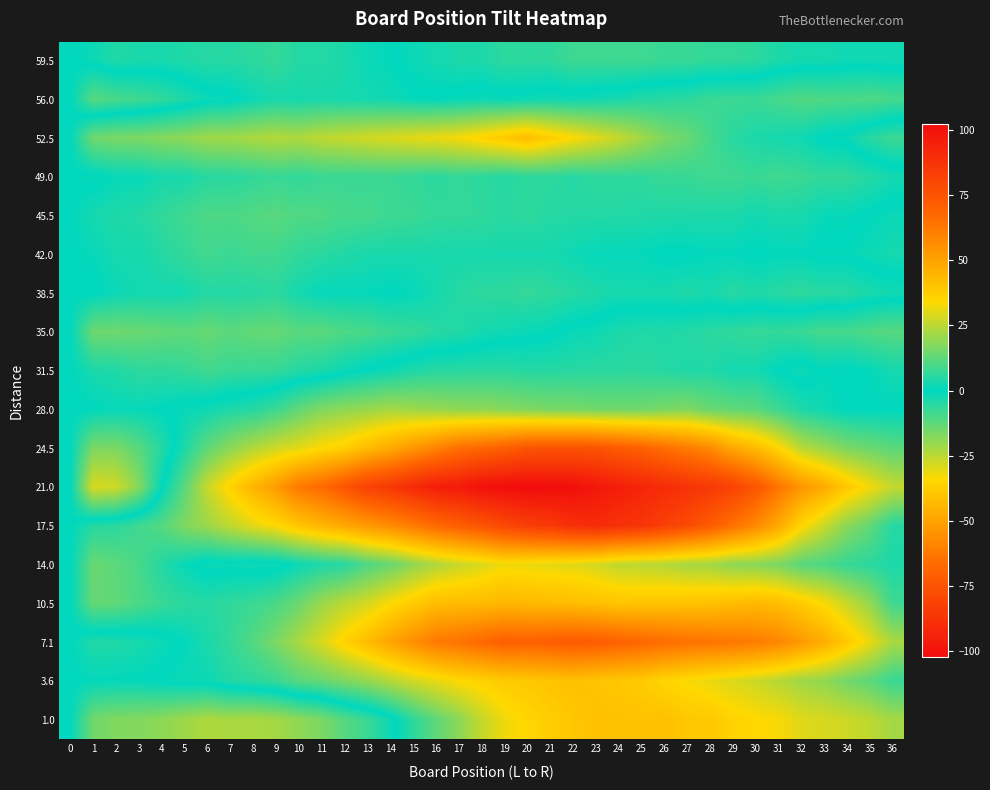

Reading left to right, transcribe all the data shown in this chart.

59.5: 0=0.0	1=1.5	2=4.4	3=3.3	4=3.3	5=4.2	6=5.1	7=5.0	8=6.0	9=6.9	10=4.8	11=4.7	12=3.7	13=1.6	14=0.5	15=-1.6	16=-2.7	17=-3.7	18=-3.8	19=-5.9	20=-6.0	21=-6.0	22=-8.1	23=-8.2	24=-8.3	25=-8.3	26=-7.4	27=-7.5	28=-6.6	29=-6.7	30=-5.7	31=-3.8	32=-2.9	33=-3.0	34=-2.0	35=-2.1	36=-2.2
56.0: 0=0.0	1=-11.5	2=-9.9	3=-8.3	4=-6.7	5=-4.1	6=-1.6	7=-1.0	8=1.6	9=3.2	10=2.8	11=3.4	12=3.0	13=2.6	14=2.2	15=0.8	16=0.3	17=0.9	18=1.5	19=1.1	20=1.7	21=2.3	22=1.9	23=2.5	24=3.1	25=4.7	26=5.2	27=5.8	28=7.4	29=8.0	30=7.6	31=9.2	32=10.8	33=10.4	34=10.0	35=10.6	36=9.1
52.5: 0=0.0	1=15.0	2=16.2	3=16.5	4=17.7	5=18.9	6=21.2	7=21.4	8=22.6	9=23.8	10=23.1	11=25.3	12=26.5	13=27.8	14=29.0	15=30.2	16=31.5	17=32.7	18=35.9	19=39.2	20=42.4	21=37.6	22=33.8	23=30.1	24=26.3	25=21.5	26=16.8	27=14.0	28=9.2	29=5.5	30=3.7	31=2.9	32=2.2	33=-0.6	34=-1.4	35=-5.2	36=-7.9
49.0: 0=0.0	1=-1.0	2=1.1	3=1.1	4=3.2	5=3.2	6=5.3	7=5.3	8=6.4	9=7.4	10=6.5	11=7.5	12=7.6	13=7.6	14=7.7	15=6.7	16=5.8	17=6.8	18=5.9	19=4.9	20=6.0	21=6.0	22=5.1	23=6.1	24=6.2	25=6.2	26=7.3	27=7.3	28=8.4	29=8.4	30=7.5	31=8.5	32=7.6	33=6.6	34=6.7	35=4.7	36=2.8
45.5: 0=0.0	1=3.0	2=3.8	3=4.7	4=6.5	5=8.4	6=10.2	7=10.1	8=10.9	9=11.8	10=10.6	11=10.5	12=9.3	13=9.2	14=8.0	15=7.8	16=6.7	17=6.5	18=6.4	19=5.2	20=6.1	21=4.9	22=4.8	23=4.6	24=4.5	25=4.3	26=4.2	27=4.0	28=3.8	29=3.7	30=2.5	31=3.4	32=3.2	33=1.1	34=0.9	35=-0.2	36=-1.4
42.0: 0=0.0	1=1.0	2=2.9	3=2.9	4=4.8	5=6.8	6=8.7	7=7.7	8=8.6	9=8.6	10=6.5	11=5.5	12=4.4	13=3.4	14=3.3	15=3.3	16=3.2	17=3.2	18=3.1	19=3.1	20=3.0	21=3.0	22=1.9	23=0.9	24=0.8	25=0.8	26=-0.3	27=-0.3	28=0.6	29=0.6	30=-0.5	31=0.5	32=0.4	33=-0.6	34=-0.7	35=-1.7	36=-2.8
38.5: 0=0.0	1=-0.5	2=1.5	3=2.6	4=2.6	5=2.6	6=4.6	7=4.7	8=4.7	9=5.7	10=2.7	11=0.8	12=0.8	13=0.8	14=-0.2	15=0.9	16=2.9	17=4.9	18=5.9	19=6.0	20=7.0	21=6.0	22=5.0	23=4.1	24=3.1	25=3.1	26=3.1	27=4.2	28=3.2	29=5.2	30=4.2	31=5.3	32=6.3	33=5.3	34=5.3	35=3.4	36=2.4
35.0: 0=0.0	1=14.5	2=14.8	3=14.0	4=13.3	5=12.5	6=13.8	7=12.0	8=13.3	9=13.6	10=11.8	11=12.1	12=10.3	13=9.6	14=7.8	15=7.1	16=5.3	17=4.6	18=2.9	19=2.1	20=1.4	21=0.6	22=-1.1	23=-1.9	24=-3.6	25=-4.3	26=-4.1	27=-4.8	28=-5.6	29=-6.3	30=-7.1	31=-6.8	32=-7.6	33=-9.3	34=-9.0	35=-10.8	36=-11.5
31.5: 0=0.0	1=3.5	2=4.3	3=6.1	4=6.0	5=6.8	6=8.6	7=7.4	8=7.2	9=7.1	10=4.9	11=3.7	12=1.5	13=-0.7	14=-1.8	15=-4.0	16=-5.2	17=-5.4	18=-5.6	19=-5.7	20=-4.9	21=-5.1	22=-5.3	23=-5.4	24=-5.6	25=-5.8	26=-5.0	27=-4.2	28=-4.3	29=-2.5	30=-2.7	31=0.1	32=1.9	33=-0.2	34=0.6	35=-0.6	36=-2.8
28.0: 0=0.0	1=0.0	2=1.0	3=1.0	4=0.0	5=-1.0	6=-2.0	7=-4.0	8=-5.0	9=-8.0	10=-13.0	11=-17.0	12=-19.0	13=-20.0	14=-22.0	15=-21.0	16=-20.0	17=-19.0	18=-19.0	19=-18.0	20=-17.0	21=-16.0	22=-16.0	23=-15.0	24=-15.0	25=-15.0	26=-16.0	27=-17.0	28=-14.0	29=-13.0	30=-12.0	31=-8.0	32=-4.0	33=-2.0	34=0.0	35=0.0	36=0.0
24.5: 0=0.0	1=16.5	2=16.7	3=11.8	4=5.0	5=-3.9	6=-12.7	7=-18.6	8=-23.4	9=-27.3	10=-30.1	11=-34.0	12=-36.8	13=-42.7	14=-47.5	15=-53.3	16=-59.2	17=-65.0	18=-67.9	19=-70.7	20=-74.6	21=-75.4	22=-75.3	23=-75.1	24=-72.0	25=-69.8	26=-65.7	27=-61.5	28=-57.3	29=-48.2	30=-43.0	31=-34.9	32=-24.7	33=-20.6	34=-16.4	35=-14.3	36=-12.1
21.0: 0=0.0	1=29.0	2=27.5	3=18.0	4=0.5	5=-11.9	6=-26.4	7=-35.9	8=-44.4	9=-51.9	10=-62.4	11=-66.9	12=-74.4	13=-81.8	14=-85.3	15=-90.8	16=-95.3	17=-96.8	18=-100.3	19=-101.8	20=-102.3	21=-101.7	22=-101.2	23=-97.7	24=-95.2	25=-92.7	26=-90.2	27=-87.7	28=-85.2	29=-81.6	30=-74.1	31=-63.6	32=-54.1	33=-47.6	34=-39.1	35=-32.6	36=-26.1
17.5: 0=0.0	1=-5.0	2=-5.7	3=-8.5	4=-11.2	5=-17.0	6=-20.7	7=-25.5	8=-30.2	9=-33.9	10=-39.7	11=-44.4	12=-48.2	13=-52.9	14=-56.7	15=-61.4	16=-67.2	17=-70.9	18=-74.6	19=-79.4	20=-83.1	21=-84.9	22=-88.6	23=-90.4	24=-88.1	25=-86.8	26=-82.6	27=-78.3	28=-72.1	29=-64.8	30=-57.6	31=-48.3	32=-35.1	33=-26.8	34=-18.5	35=-13.3	36=-5.0
14.0: 0=0.0	1=-14.0	2=-12.3	3=-9.6	4=-4.8	5=-1.1	6=1.6	7=1.3	8=2.0	9=1.7	10=-1.5	11=-3.8	12=-5.1	13=-10.4	14=-13.7	15=-18.9	16=-23.2	17=-26.5	18=-28.8	19=-32.1	20=-31.4	21=-30.6	22=-29.9	23=-28.2	24=-25.5	25=-24.8	26=-24.1	27=-22.3	28=-21.6	29=-18.9	30=-18.2	31=-16.5	32=-11.7	33=-10.0	34=-7.3	35=-5.6	36=-3.9
10.5: 0=0.0	1=-13.5	2=-12.8	3=-10.1	4=-7.4	5=-5.7	6=-5.0	7=-6.3	8=-7.7	9=-10.0	10=-14.3	11=-20.6	12=-24.9	13=-28.2	14=-33.5	15=-37.8	16=-42.1	17=-42.4	18=-42.7	19=-44.0	20=-43.3	21=-42.7	22=-42.0	23=-41.3	24=-39.6	25=-39.9	26=-40.2	27=-40.5	28=-40.8	29=-42.1	30=-43.4	31=-41.7	32=-38.0	33=-33.3	34=-26.7	35=-20.0	36=-8.3
7.1: 0=0.0	1=4.5	2=4.3	3=3.0	4=1.8	5=-0.4	6=-3.7	7=-6.9	8=-11.1	9=-16.3	10=-22.6	11=-28.8	12=-36.0	13=-42.3	14=-49.5	15=-55.7	16=-62.0	17=-64.2	18=-67.4	19=-70.7	20=-69.9	21=-71.1	22=-72.3	23=-71.6	24=-69.8	25=-68.0	26=-66.3	27=-64.5	28=-63.7	29=-63.0	30=-61.2	31=-58.4	32=-52.7	33=-46.9	34=-39.1	35=-31.3	36=-22.6
3.6: 0=0.0	1=0.5	2=0.5	3=0.4	4=-0.6	5=-1.6	6=-1.6	7=-4.7	8=-5.7	9=-7.7	10=-11.7	11=-13.8	12=-16.8	13=-19.8	14=-23.8	15=-27.9	16=-30.9	17=-33.9	18=-35.9	19=-38.0	20=-39.0	21=-40.0	22=-41.0	23=-40.1	24=-39.1	25=-38.1	26=-35.1	27=-33.2	28=-31.2	29=-29.2	30=-27.2	31=-24.3	32=-21.3	33=-19.3	34=-15.3	35=-12.4	36=-7.4
1.0: 0=0.0	1=15.0	2=17.2	3=17.5	4=18.7	5=20.9	6=23.2	7=22.4	8=22.6	9=21.8	10=19.1	11=16.3	12=11.5	13=7.8	14=2.0	15=-5.8	16=-12.5	17=-18.3	18=-26.1	19=-31.8	20=-34.6	21=-37.4	22=-39.2	23=-40.9	24=-40.7	25=-40.5	26=-41.2	27=-39.0	28=-38.8	29=-35.5	30=-34.3	31=-33.1	32=-29.8	33=-28.6	34=-27.4	35=-25.2	36=-21.9